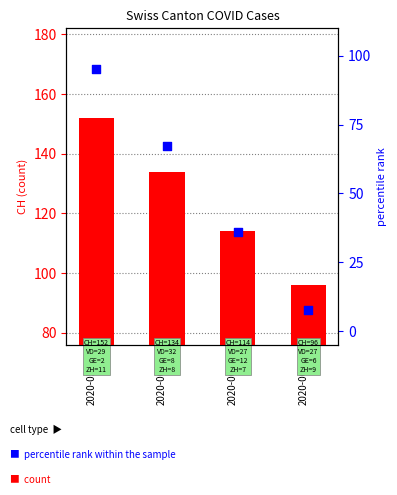

At how many categories does at least one series exceed 35?

4